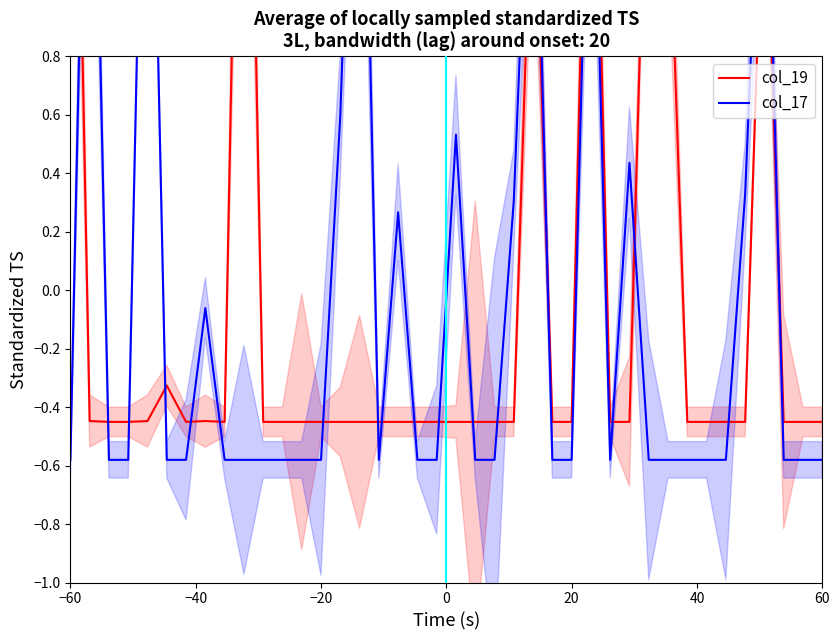

How many times do col_19 and col_17 cross each other?

18